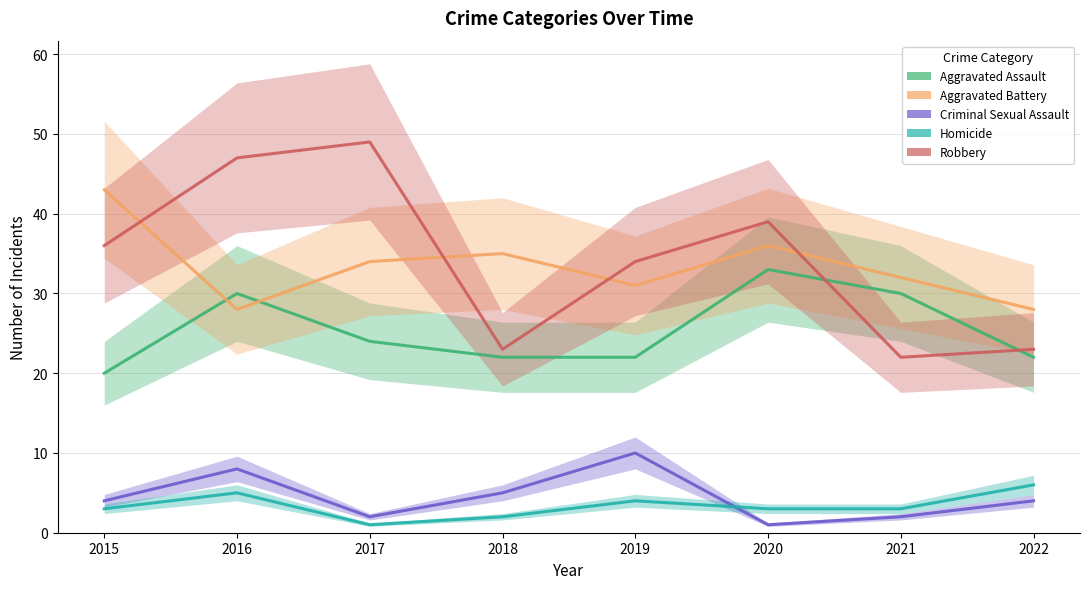

What is the value of the Robbery point at the 7th from the left?

22